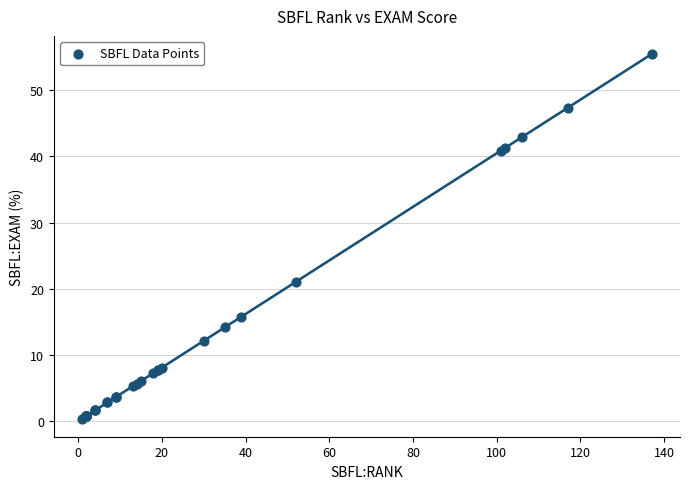

What Y value in the scatter plot is closest to 27?

21.1